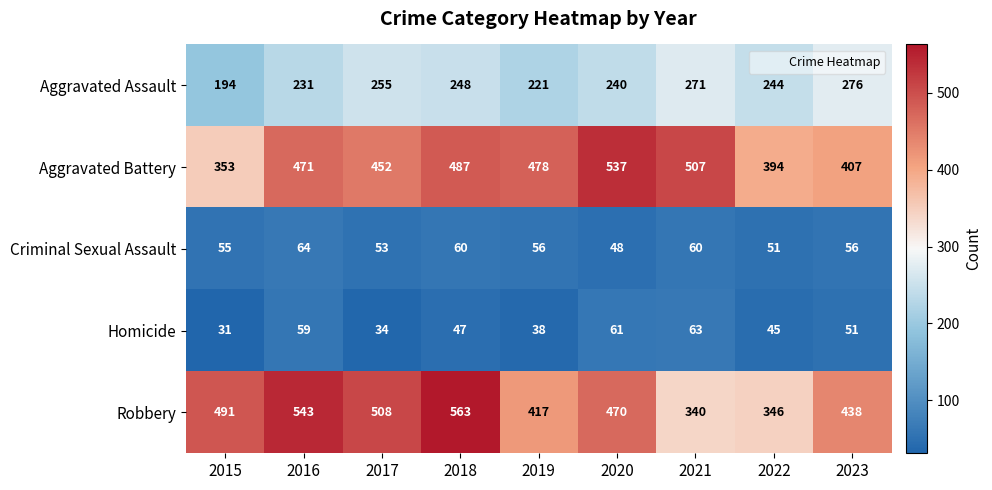

The Aggravated Battery series shows 864 at 2020. True or false?

False